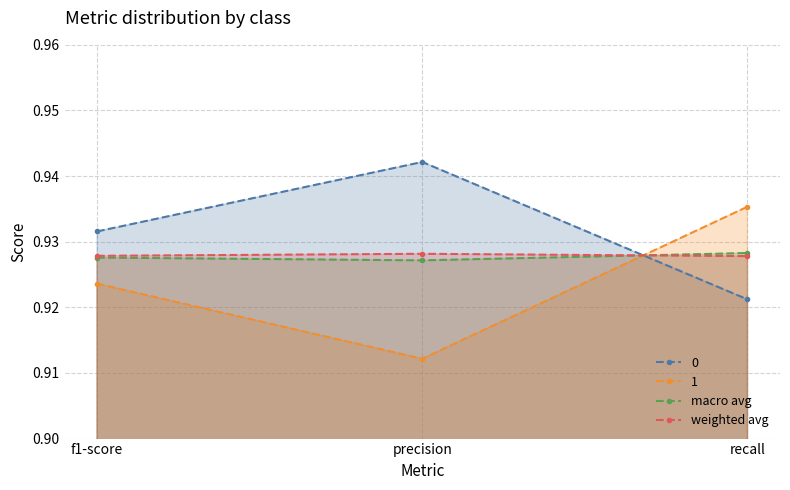

At which category is the sum across all series the highest?

recall